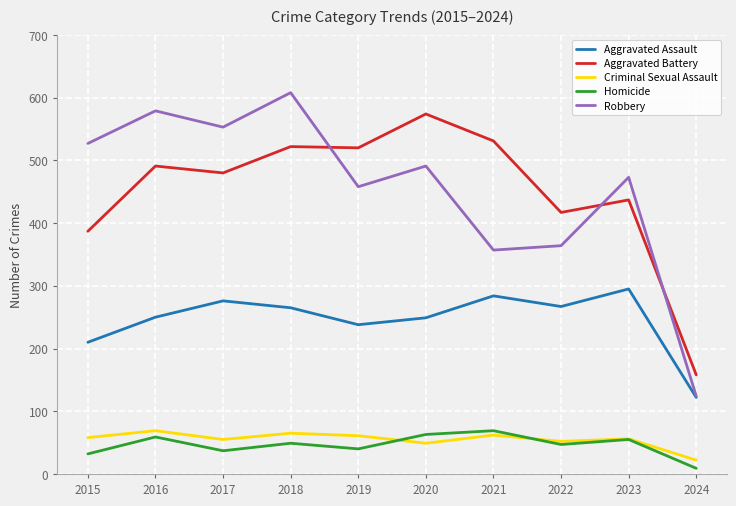

True or false: Criminal Sexual Assault and Robbery intersect in this chart.

False